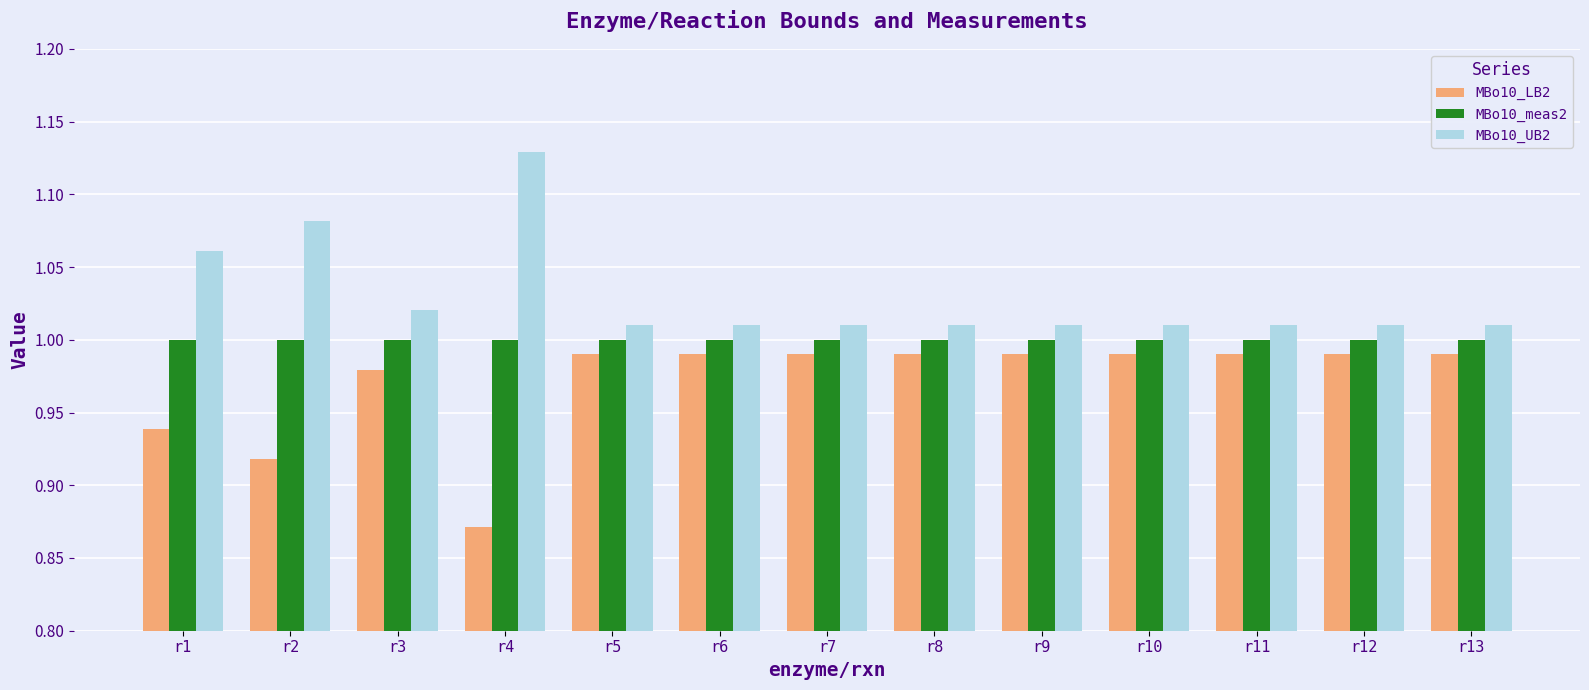

At which category does the chart reach its minimum across all series?

r4